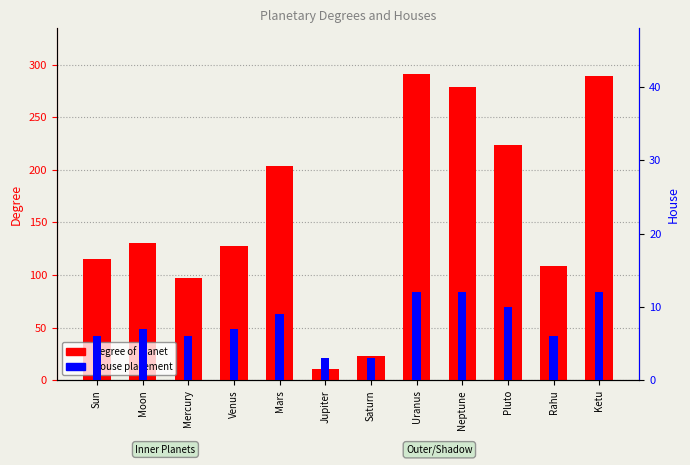

True or false: House has a value of 10.6 at Moon.

False